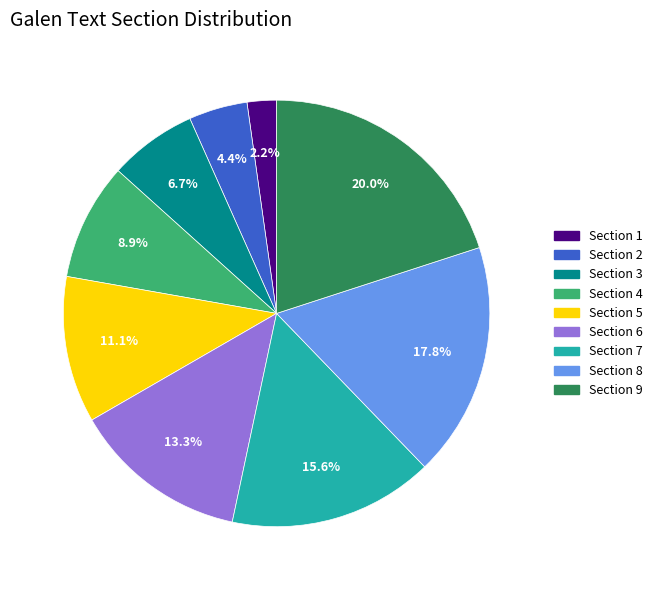

Is there any slice that represents more than half of the pie?

No